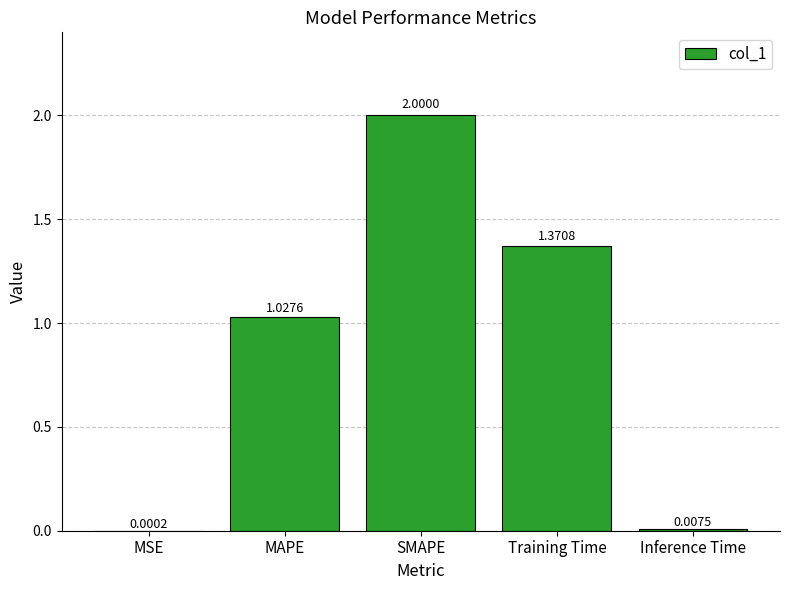

Does the chart contain stacked bars?

No